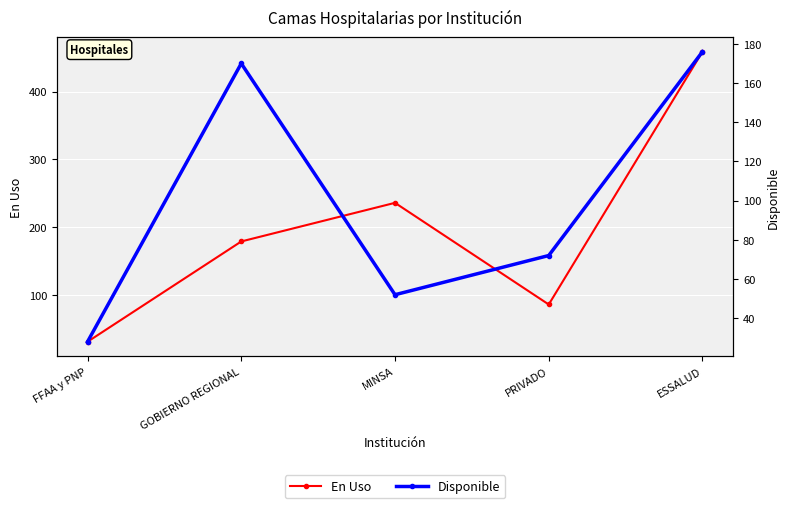

At MINSA, list the series in order from smallest to largest.

Disponible, En Uso